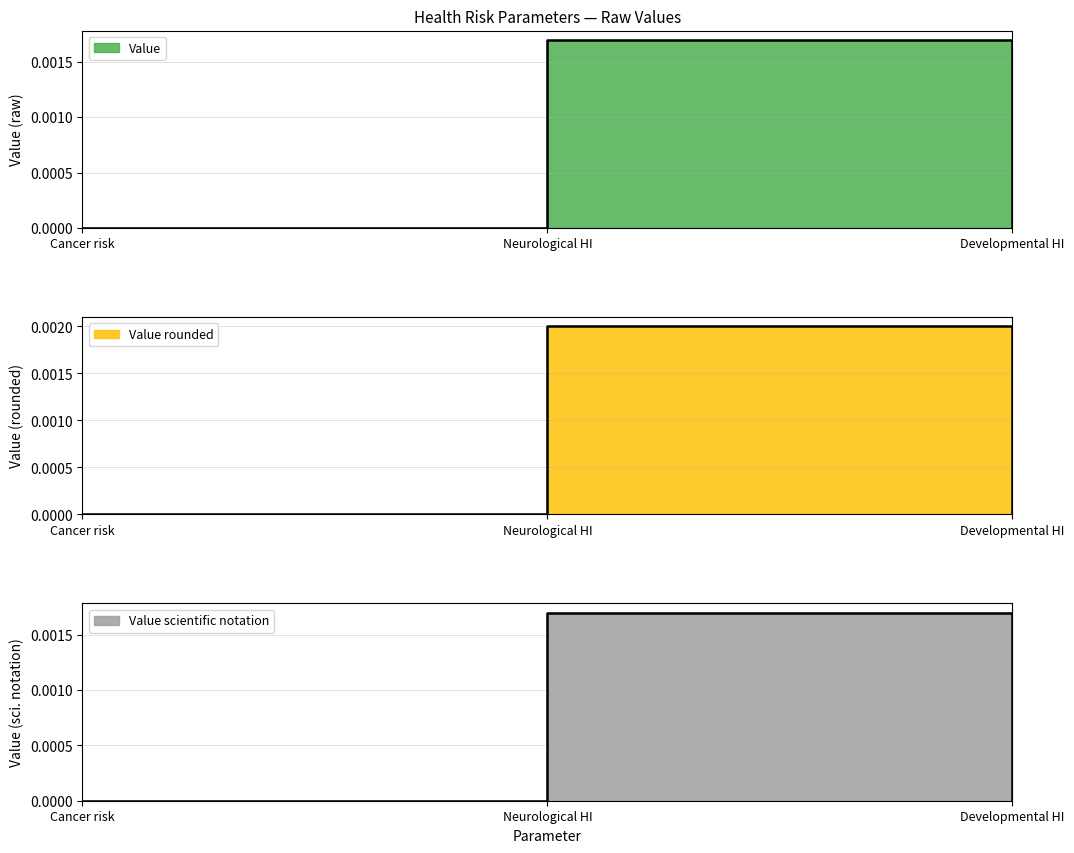

What position from the left is Cancer risk?

1